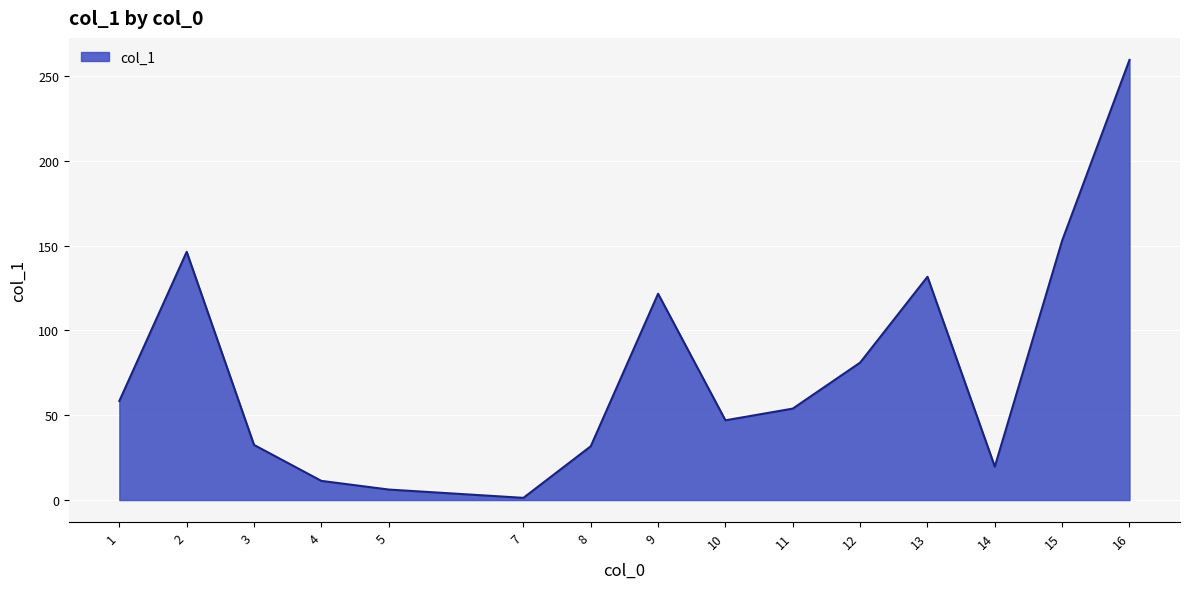

How many lines are shown in the chart?

1